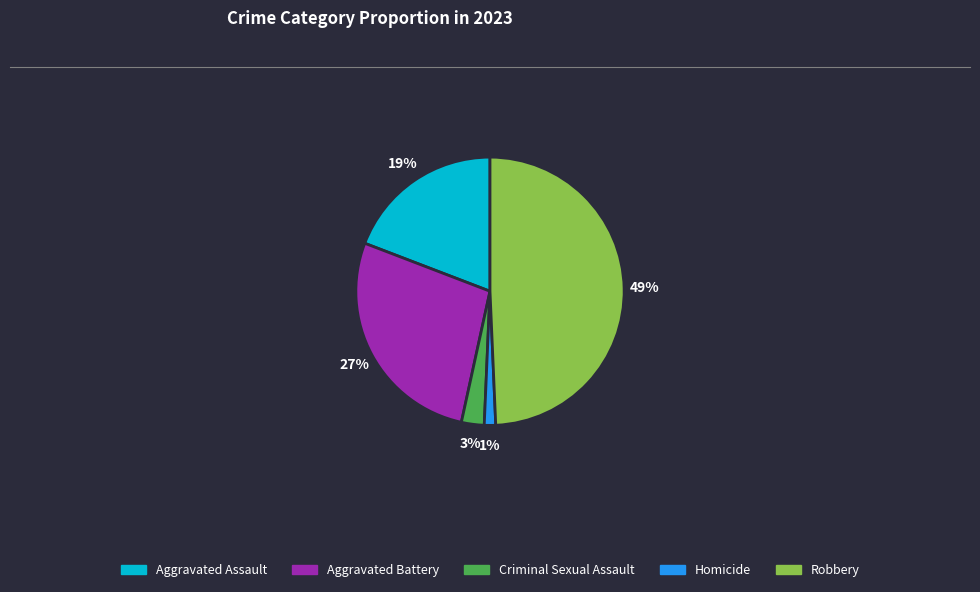

To the nearest percent, what is the difference between the Aggravated Assault and Homicide slice percentages?

18%